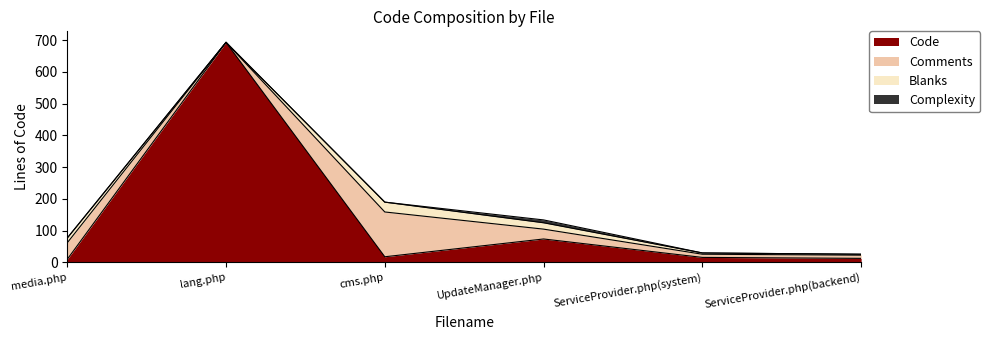

What is the sum of all Blanks values?

73